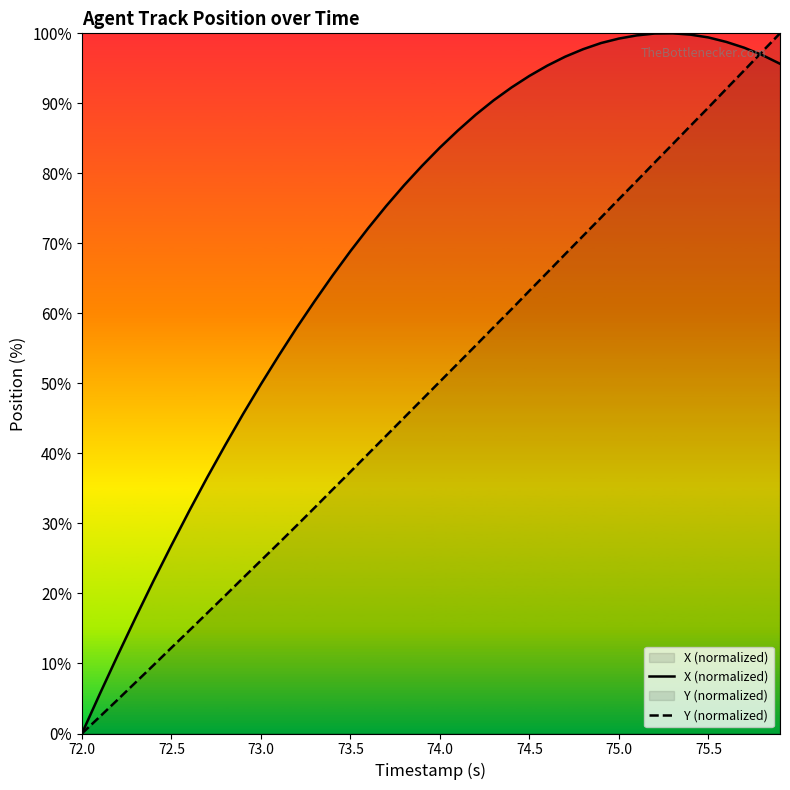

What is the greatest value displayed?

100.0